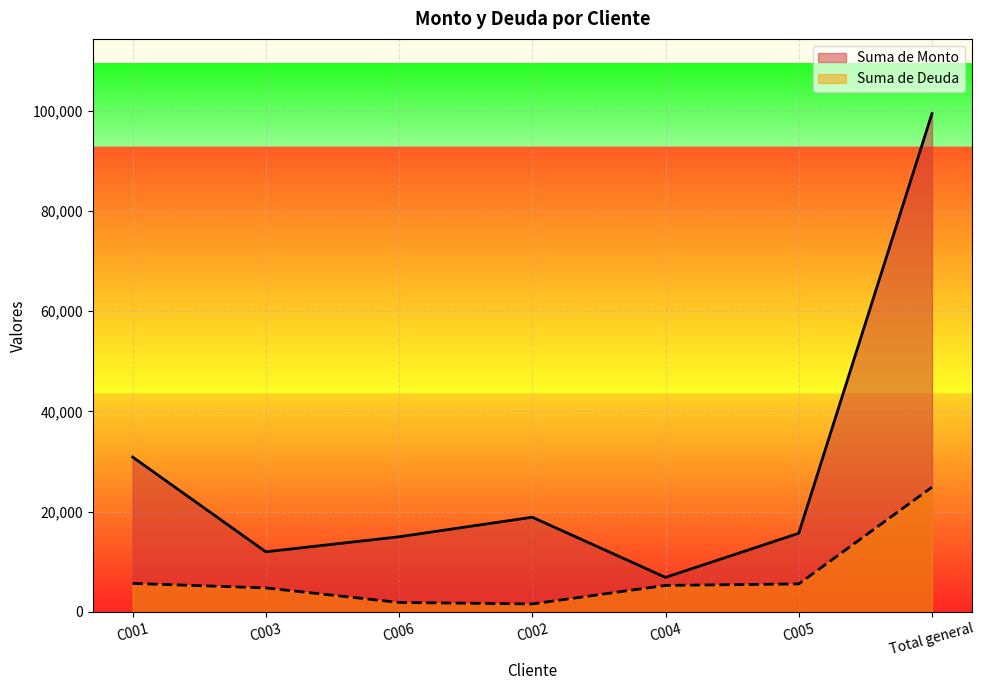

True or false: Suma de Monto and Suma de Deuda intersect in this chart.

False